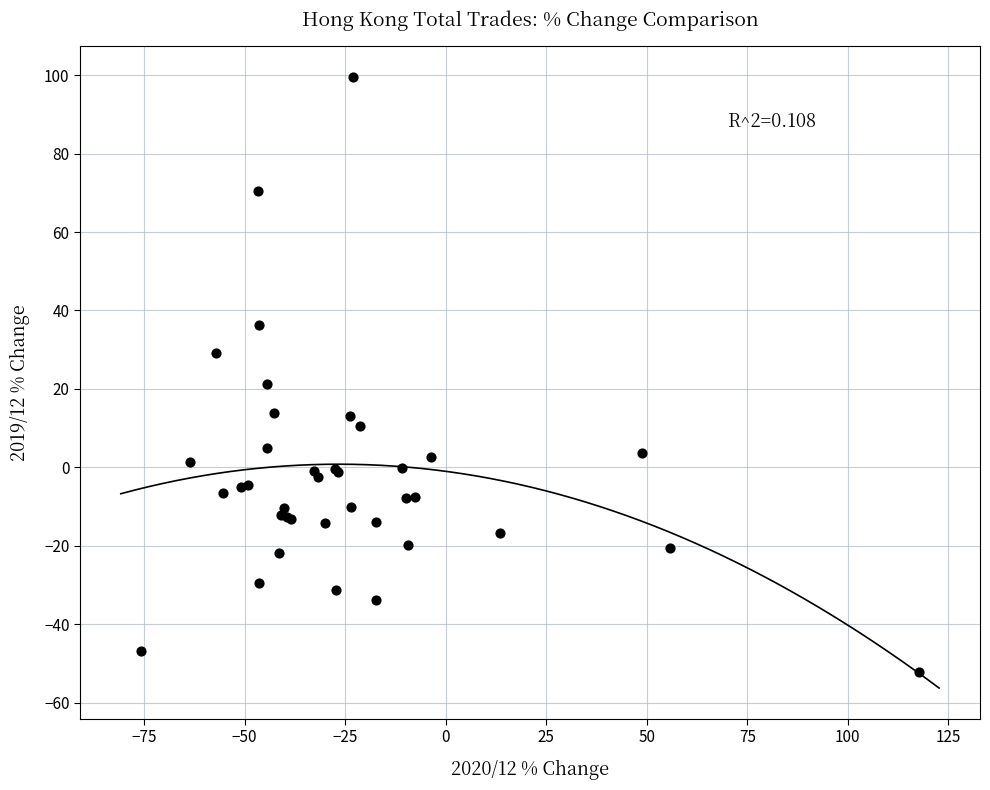

What Y value in the scatter plot is closest to 23?

21.3